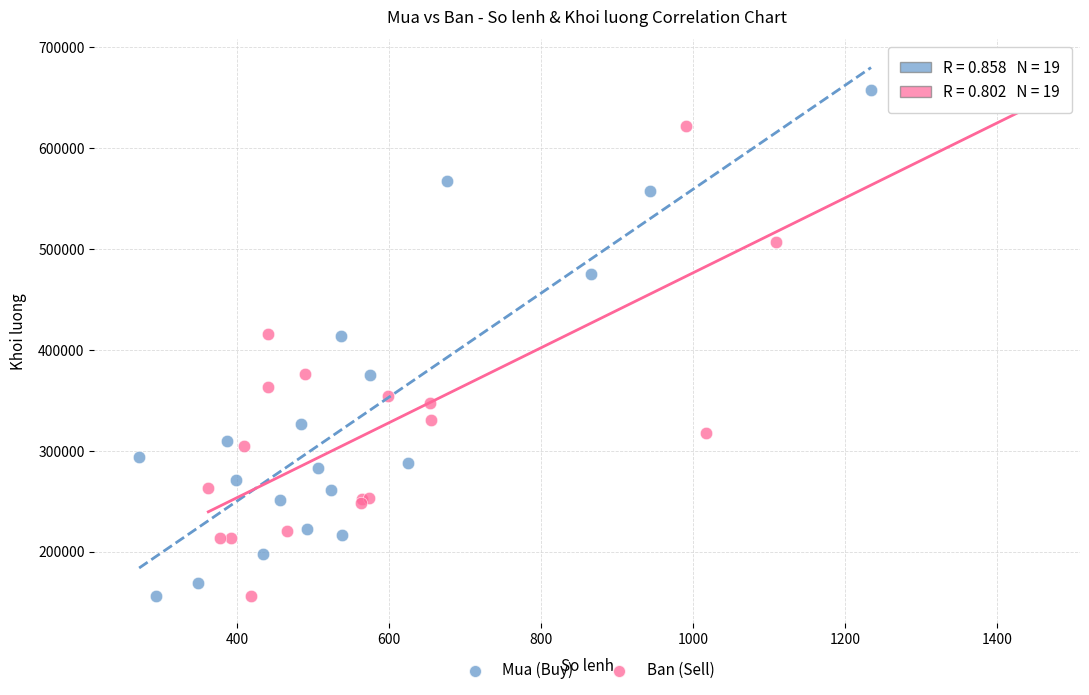

What are all the series names shown in the legend?

Mua (Buy), Ban (Sell)